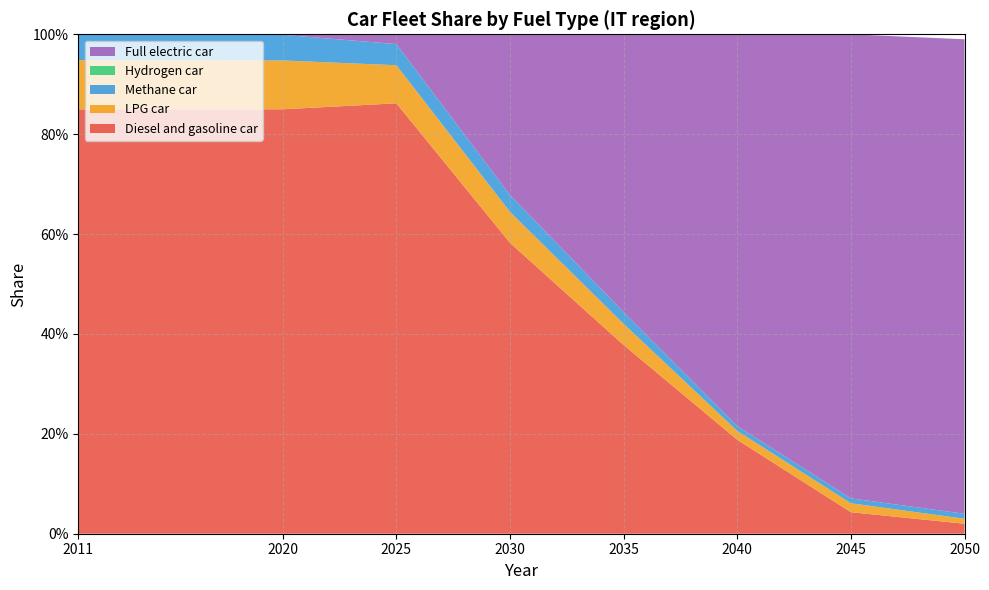

Reading left to right, what are all the values shown in this chart?

Diesel and gasoline car: 0.8	0.8	0.9	0.6	0.4	0.2	0.0	0.0
LPG car: 0.1	0.1	0.1	0.1	0.0	0.0	0.0	0.0
Methane car: 0.1	0.1	0.0	0.0	0.0	0.0	0.0	0.0
Hydrogen car: 0.0	0.0	0.0	0.0	0.0	0.0	0.0	0.0
Full electric car: 0.0	0.0	0.0	0.3	0.6	0.8	0.9	0.9